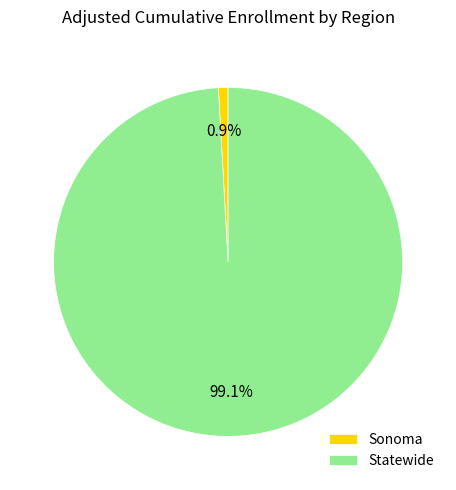

Count the number of slices in the pie.

2